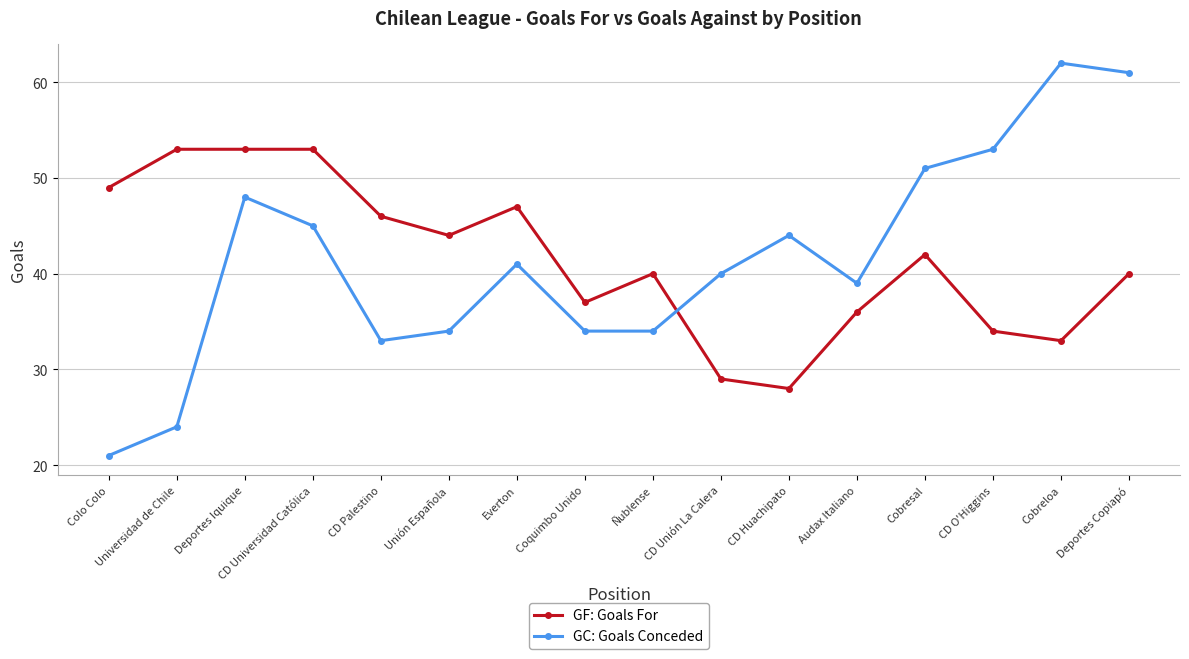

Does the chart display data point markers on the line(s)?

Yes